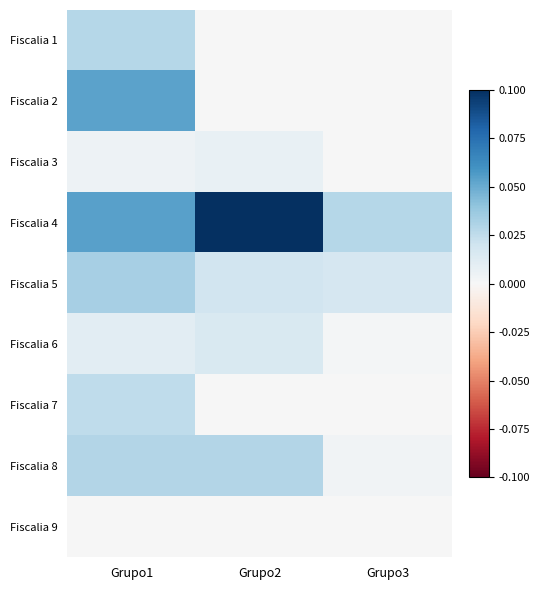

Reading left to right, extract all data points from this chart.

Fiscalia 1: Grupo1=0.0	Grupo2=0.0	Grupo3=0.0
Fiscalia 2: Grupo1=0.1	Grupo2=0.0	Grupo3=0.0
Fiscalia 3: Grupo1=0.0	Grupo2=0.0	Grupo3=0.0
Fiscalia 4: Grupo1=0.1	Grupo2=0.1	Grupo3=0.0
Fiscalia 5: Grupo1=0.0	Grupo2=0.0	Grupo3=0.0
Fiscalia 6: Grupo1=0.0	Grupo2=0.0	Grupo3=0.0
Fiscalia 7: Grupo1=0.0	Grupo2=0.0	Grupo3=0.0
Fiscalia 8: Grupo1=0.0	Grupo2=0.0	Grupo3=0.0
Fiscalia 9: Grupo1=0.0	Grupo2=0.0	Grupo3=0.0